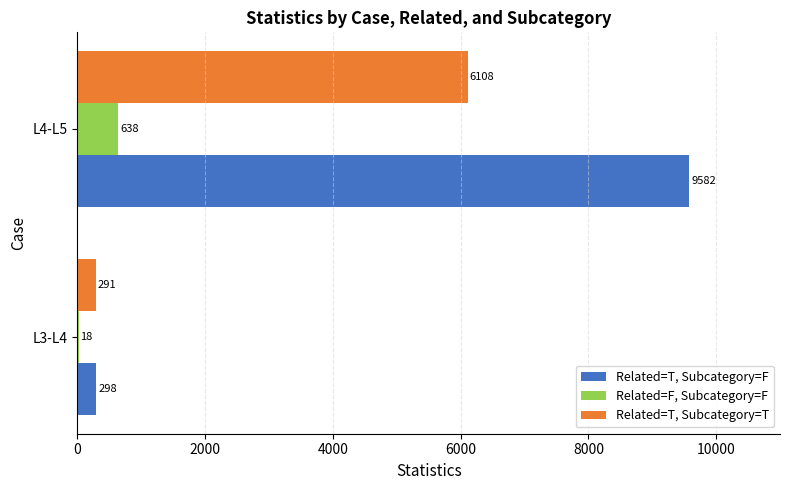

Which series has the largest total across all categories?

Related=T, Subcategory=F